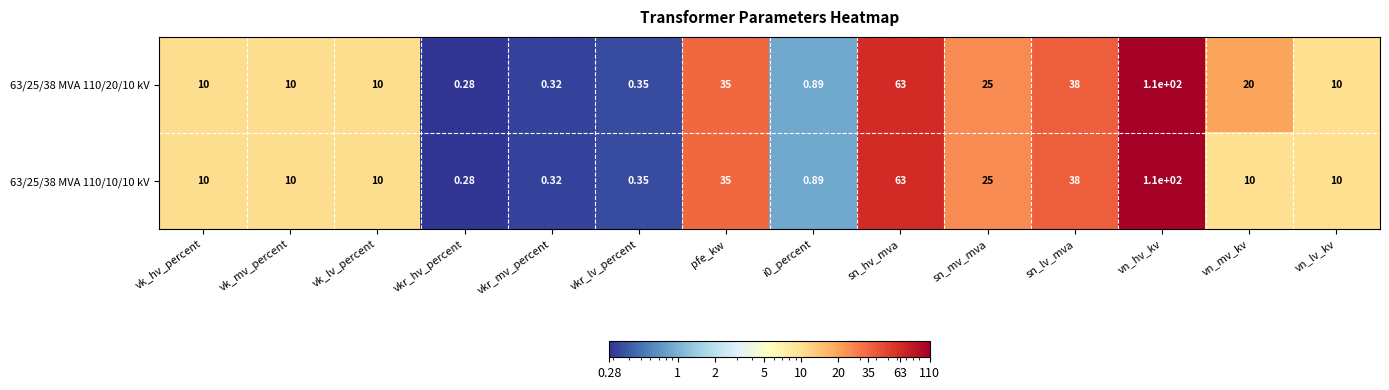

At which label does 63/25/38 MVA 110/10/10 kV reach its peak?

vn_hv_kv